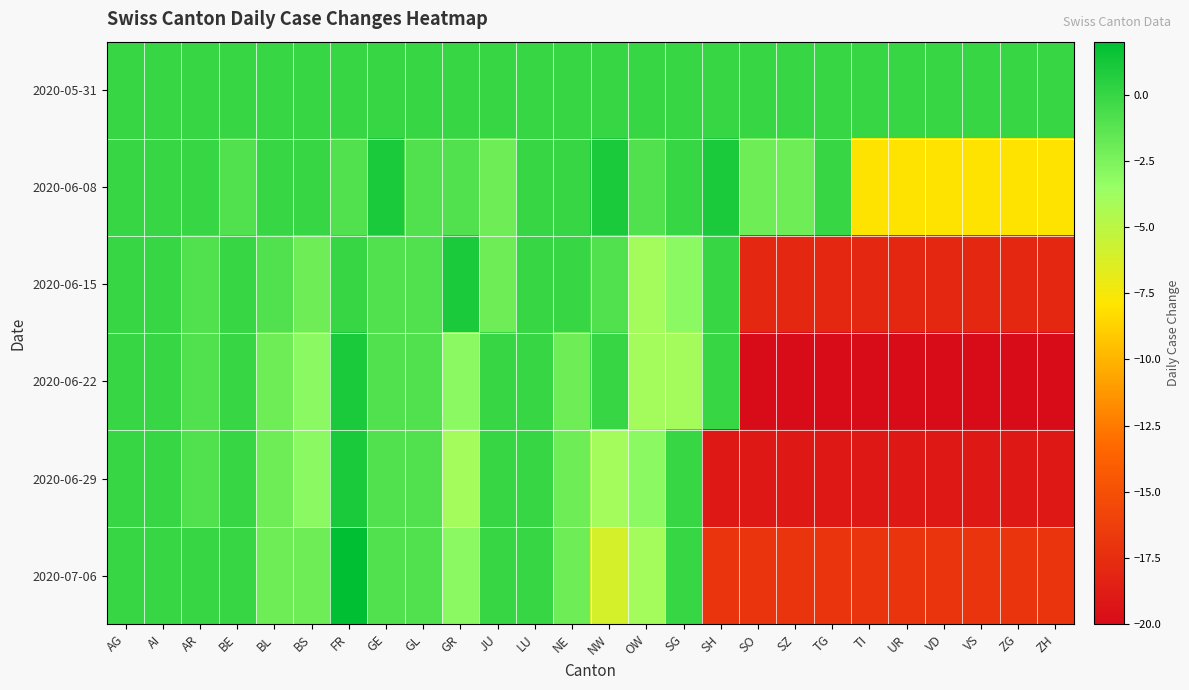

Rank the series by their maximum value, from highest to lowest.

2020-07-06, 2020-06-08, 2020-06-15, 2020-06-22, 2020-06-29, 2020-05-31